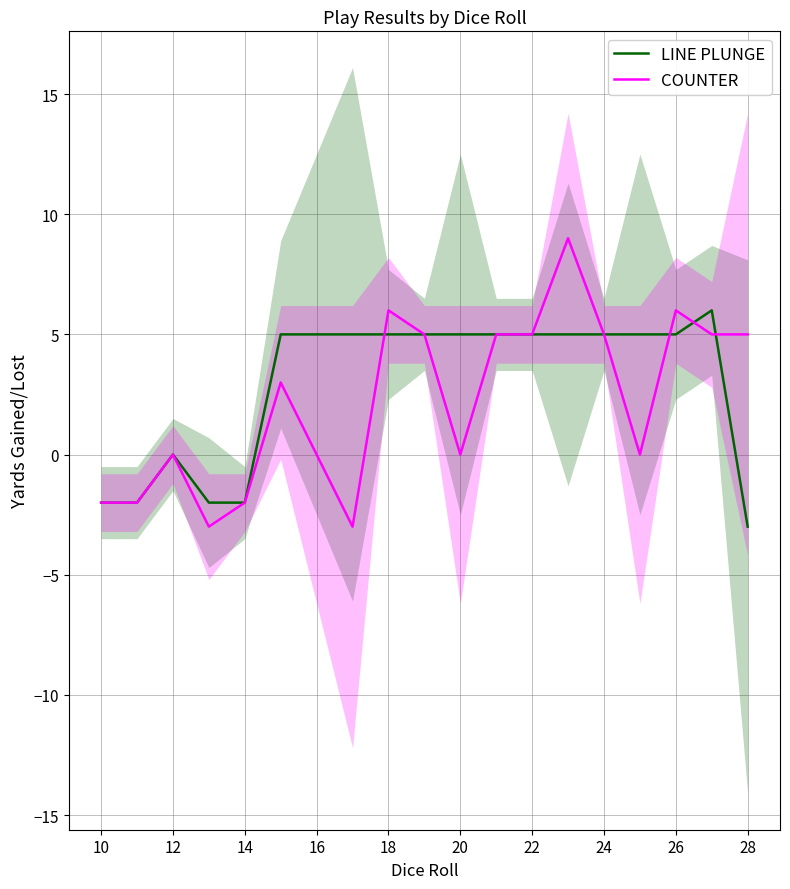

True or false: LINE PLUNGE has a value of -2 at 28.

False